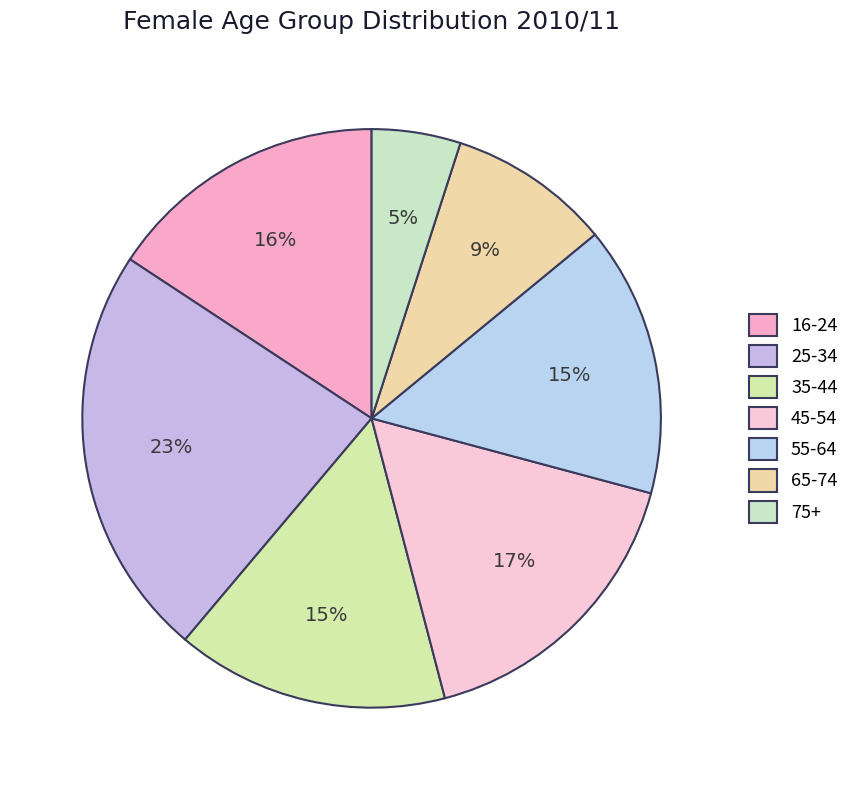

True or false: 25-34 accounts for 32% of the total.

False